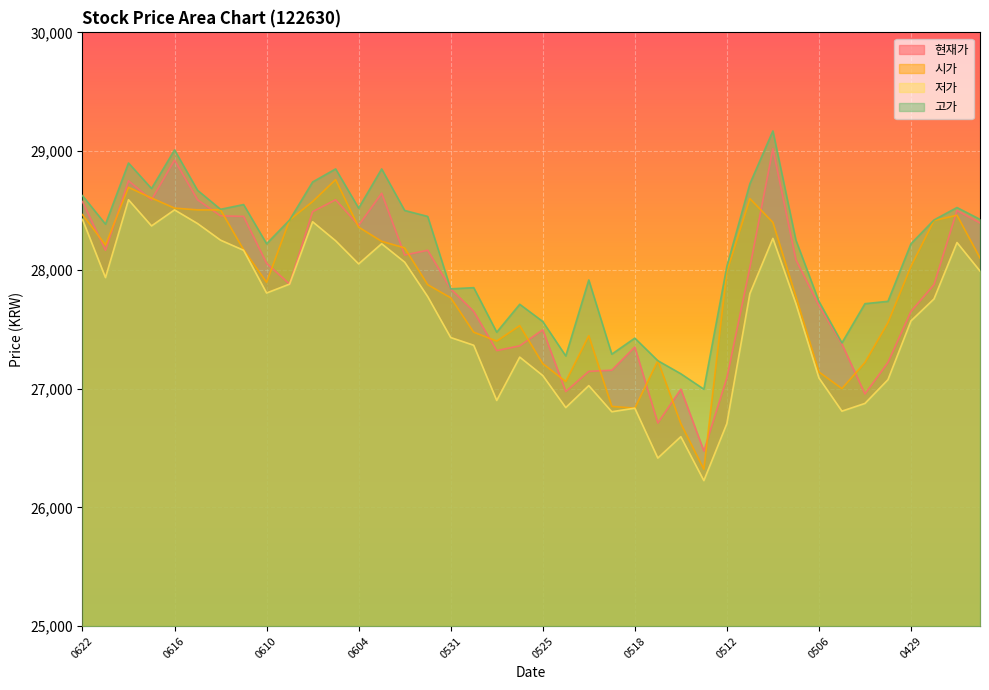

Where does the 현재가 series first go above 28020?

0622